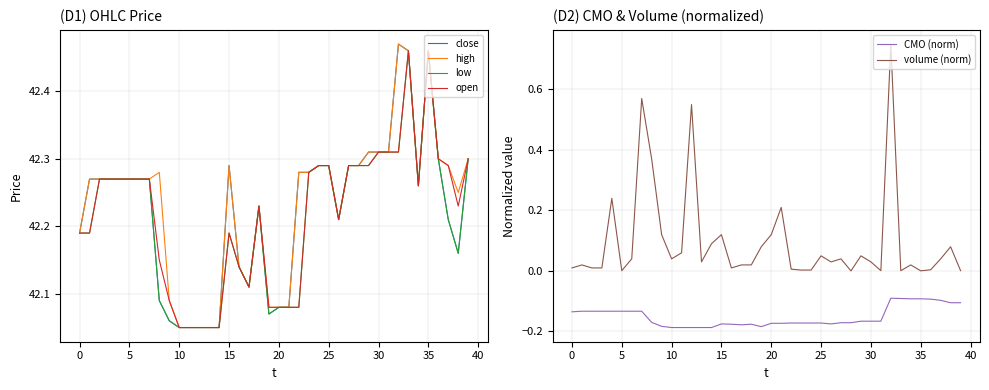

List the series in order of their peak value, lowest first.

CMO (norm), volume (norm), low, open, close, high